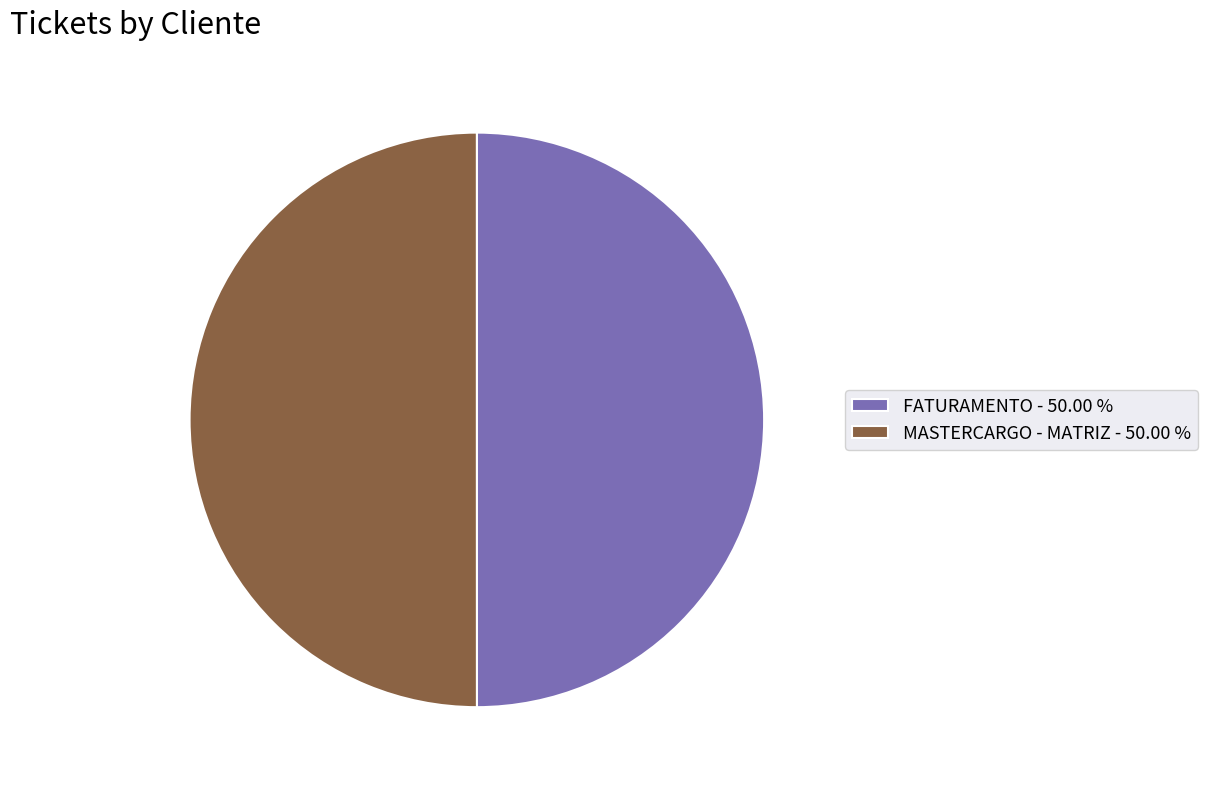

True or false: MASTERCARGO - MATRIZ accounts for 50% of the total.

True